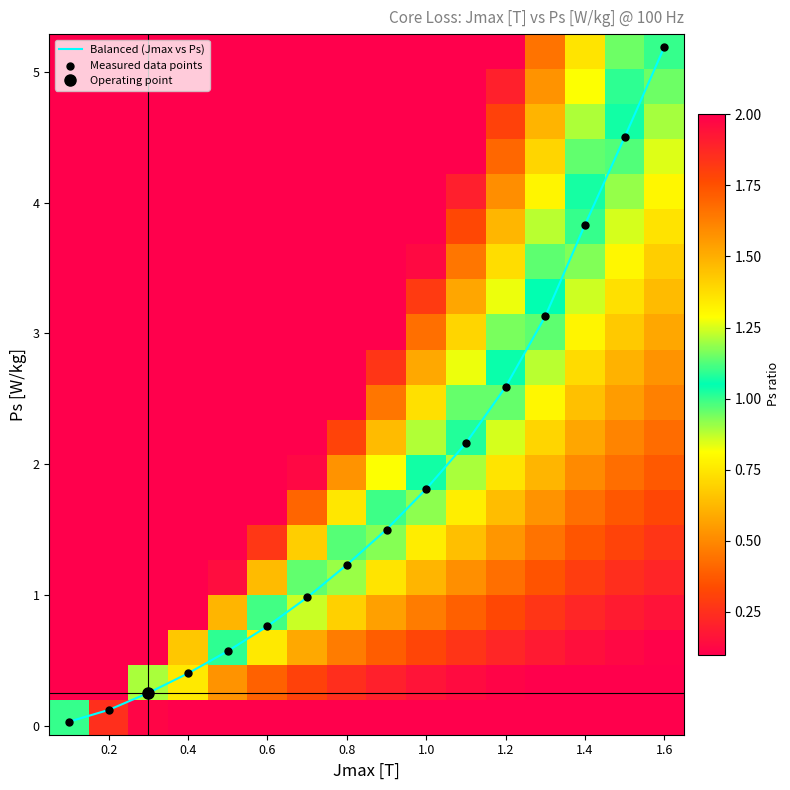

Which category has the highest value in the Balanced (Jmax vs Ps) series?

1.6